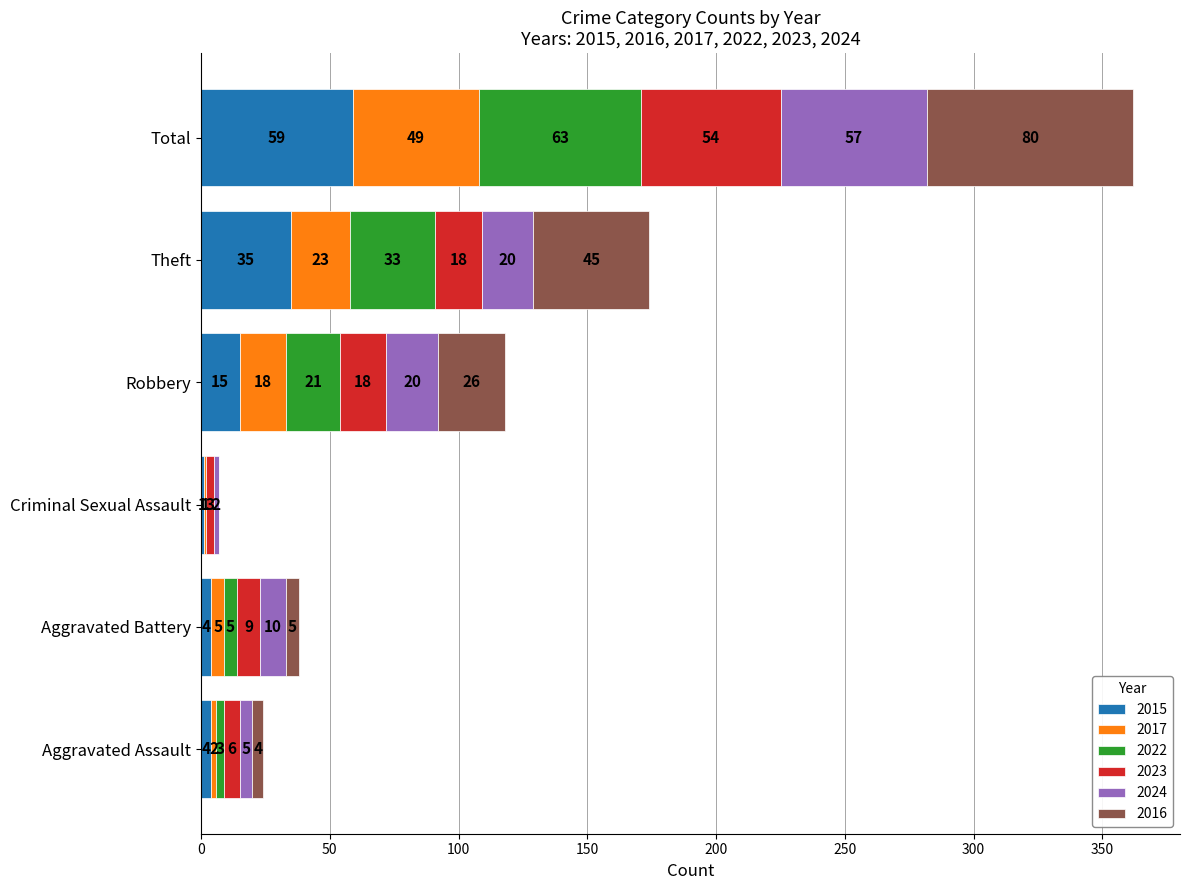

Is it true that 2015 equals 4 at Aggravated Assault?

True